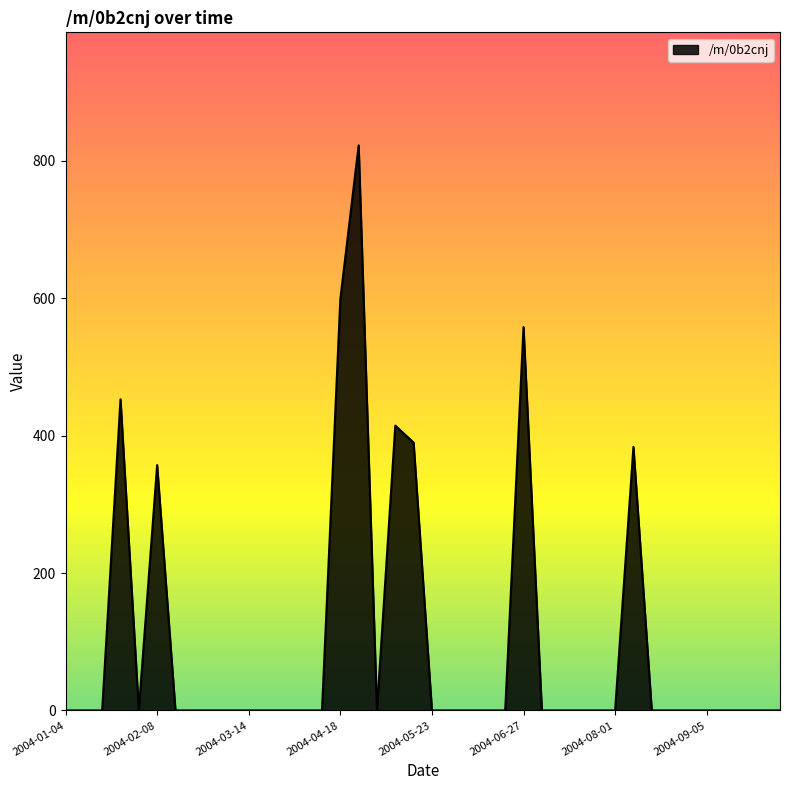

What is the maximum value shown in the chart?

822.7